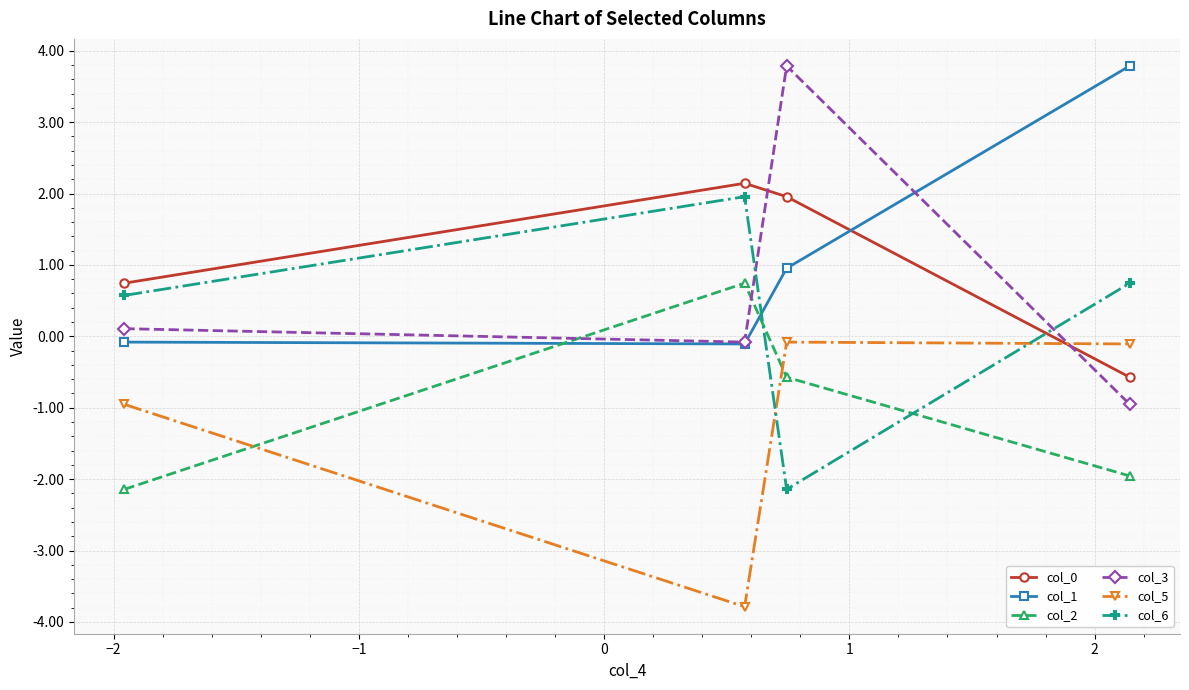

How many values in col_1 are below zero?

2